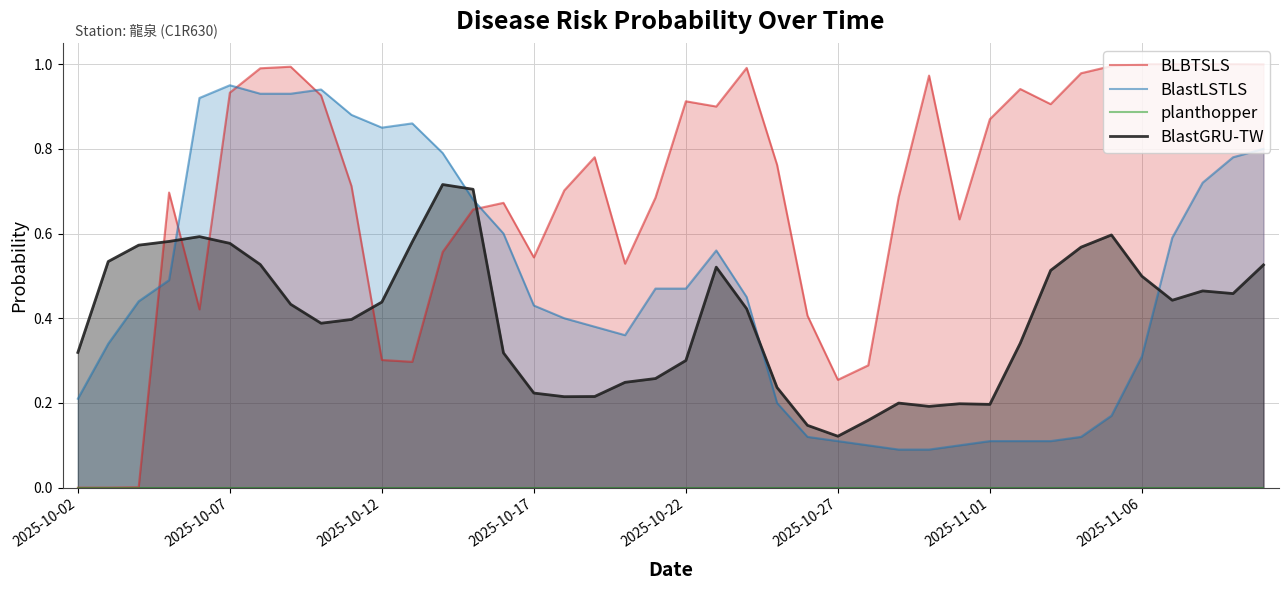

At how many categories does at least one series exceed 0?

40